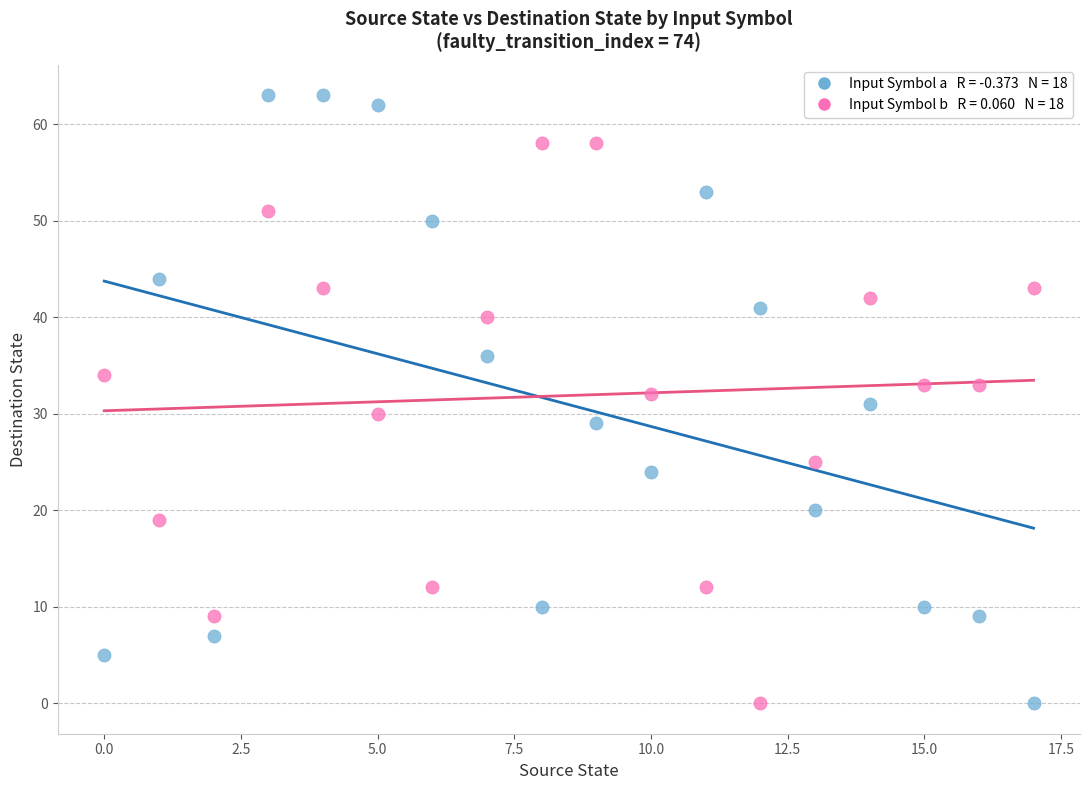

Across all data points, what is the range of Y values (max minus min)?

63